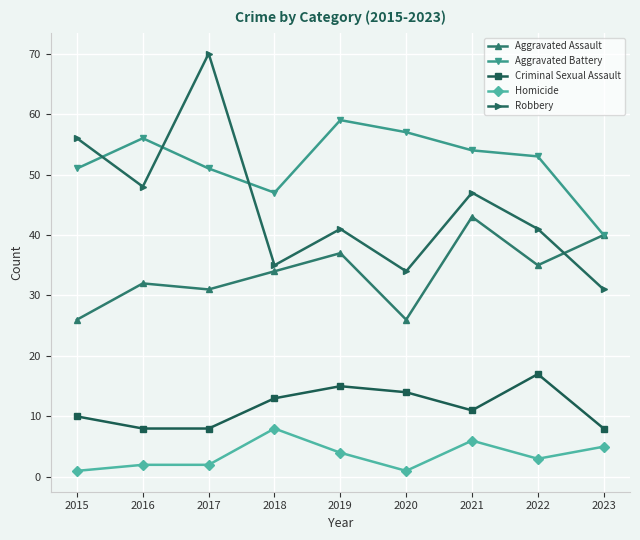

How many Homicide values are between 2 and 5?

5